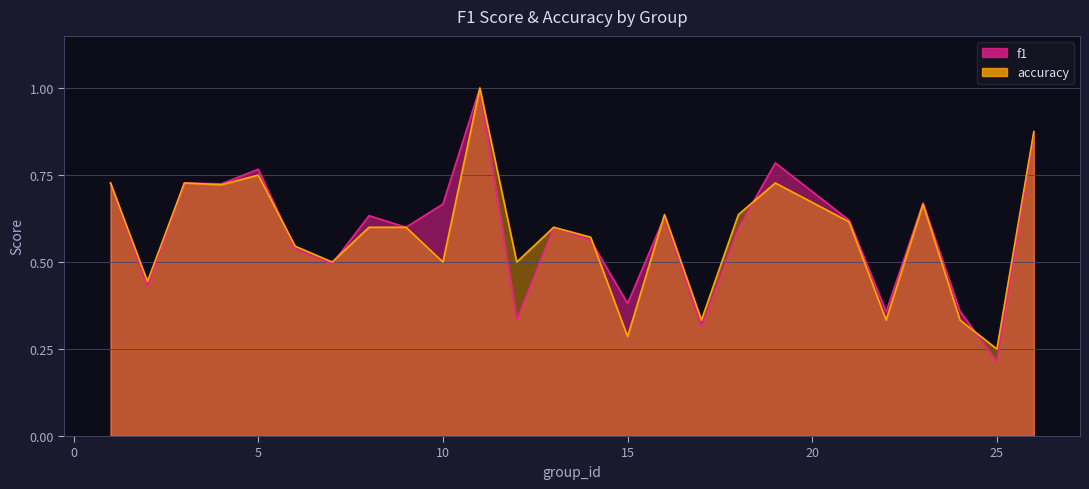

List the labels in order of accuracy value, largest first.

11, 26, 5, 1, 3, 19, 4, 23, 16, 18, 21, 8, 9, 13, 14, 6, 7, 10, 12, 2, 17, 22, 24, 15, 25